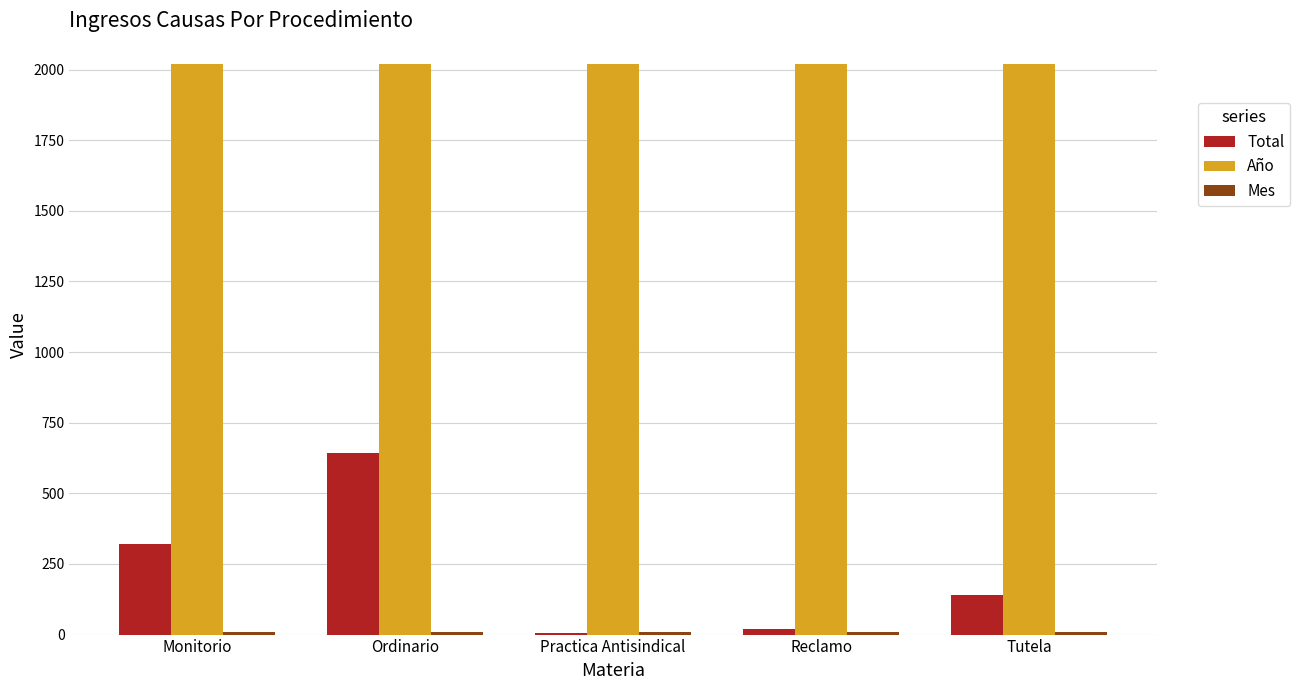

Is the value of Año at Ordinario greater than the value of Total at Reclamo?

Yes